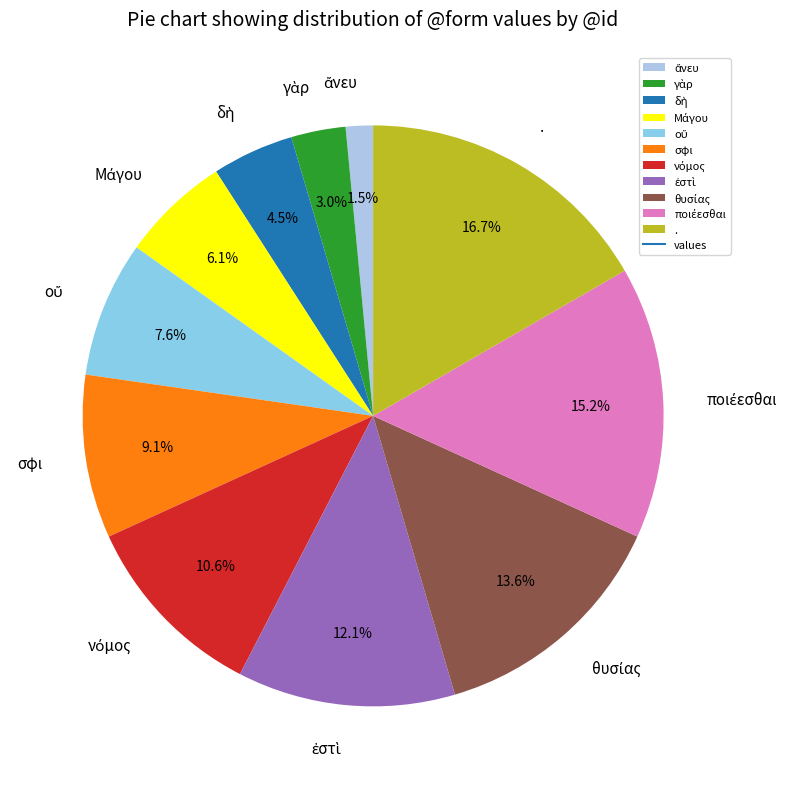

What is the largest slice in the pie chart?

.